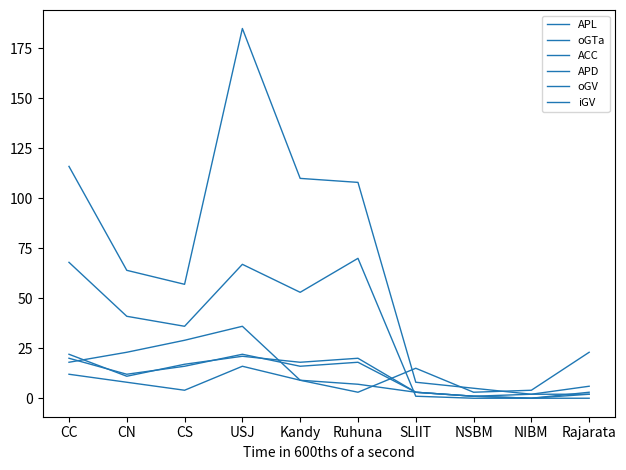

What is the spread (max minus min) of values at USJ?

169